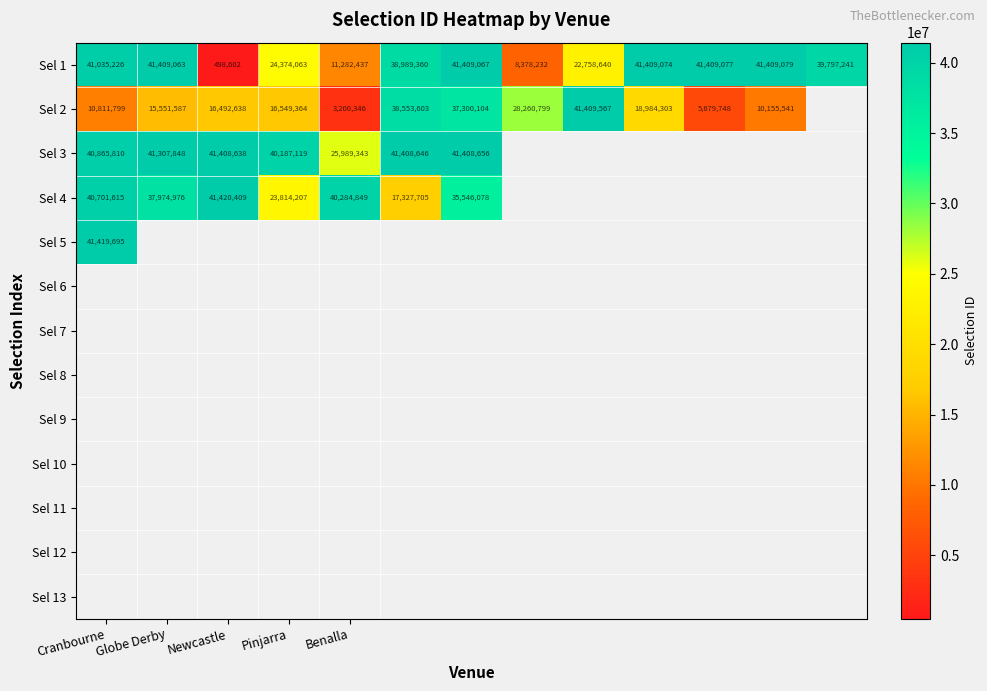

Is it true that Sel 3 equals 40865810 at Cranbourne?

True